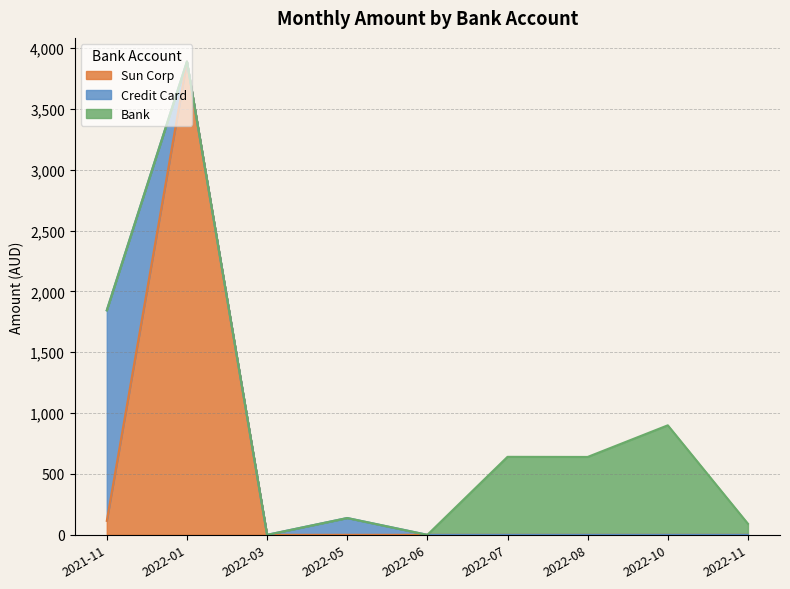

What is the highest value of the Sun Corp series?

3889.0